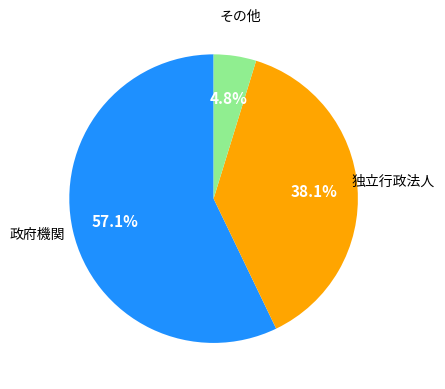

What portion of the pie excludes 独立行政法人?

61.9%